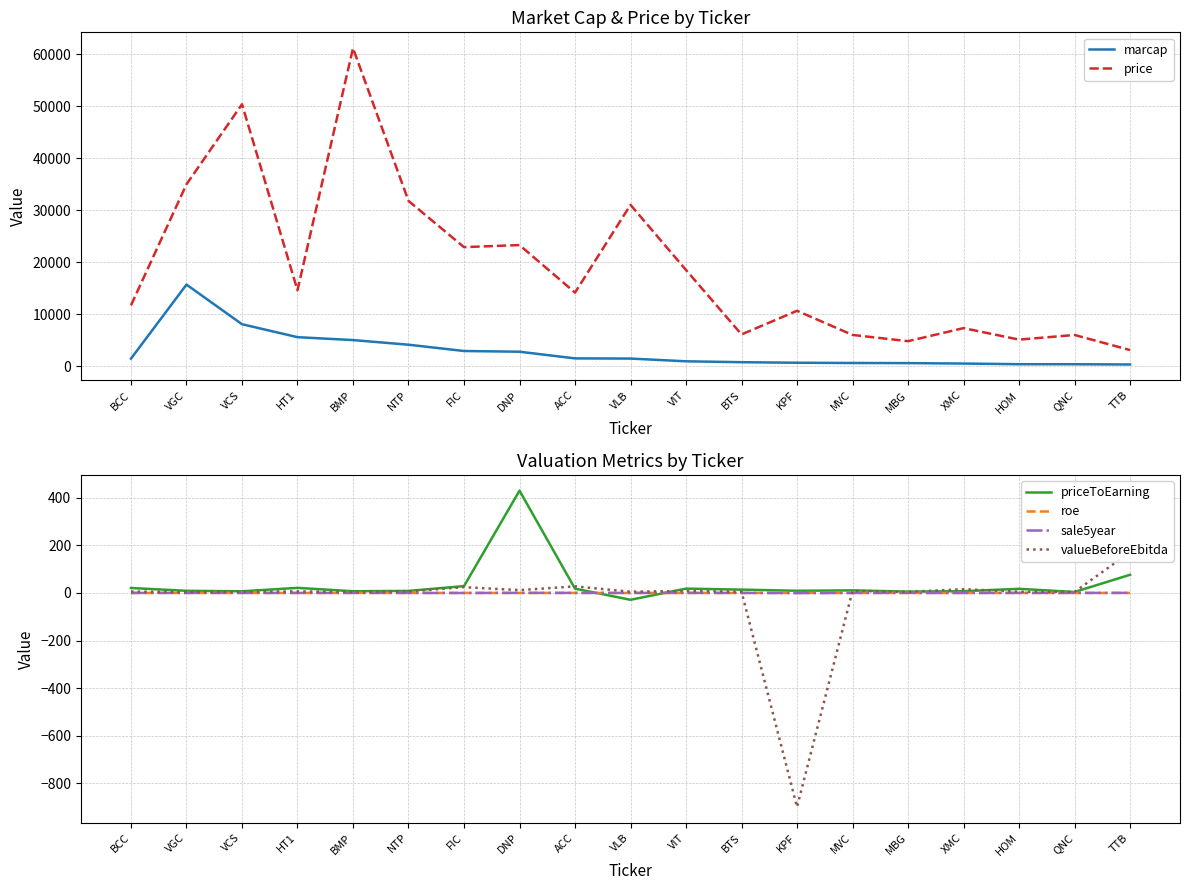

At BCC, list the series in order from smallest to largest.

roe, sale5year, valueBeforeEbitda, priceToEarning, marcap, price